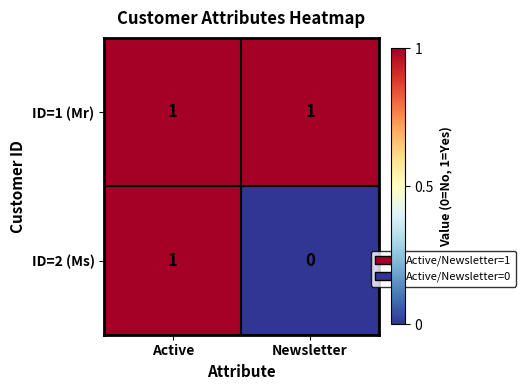

At which category is the sum across all series the highest?

Active